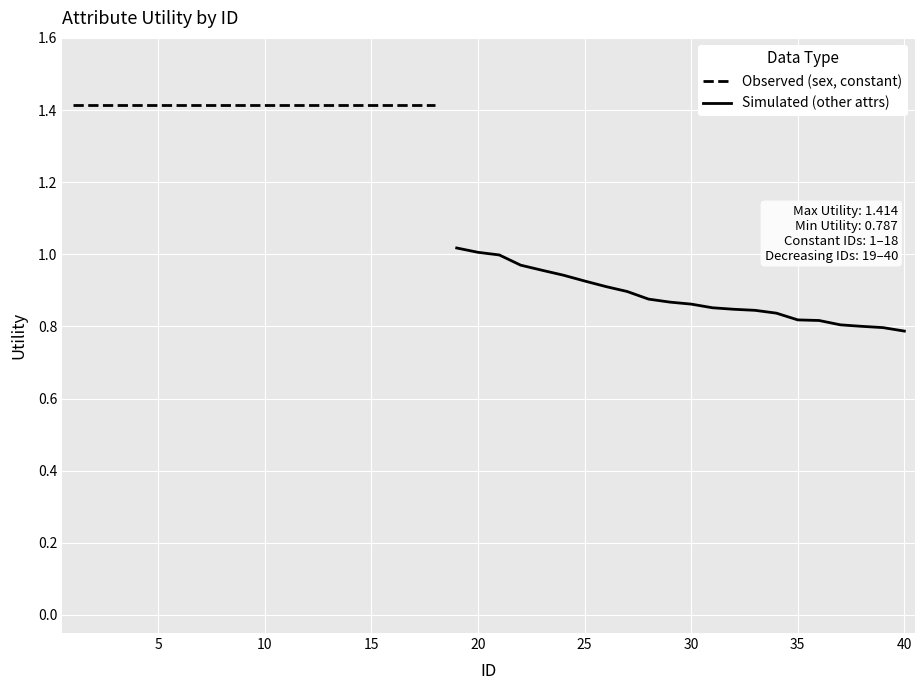

How many categories are shown in the chart?

40